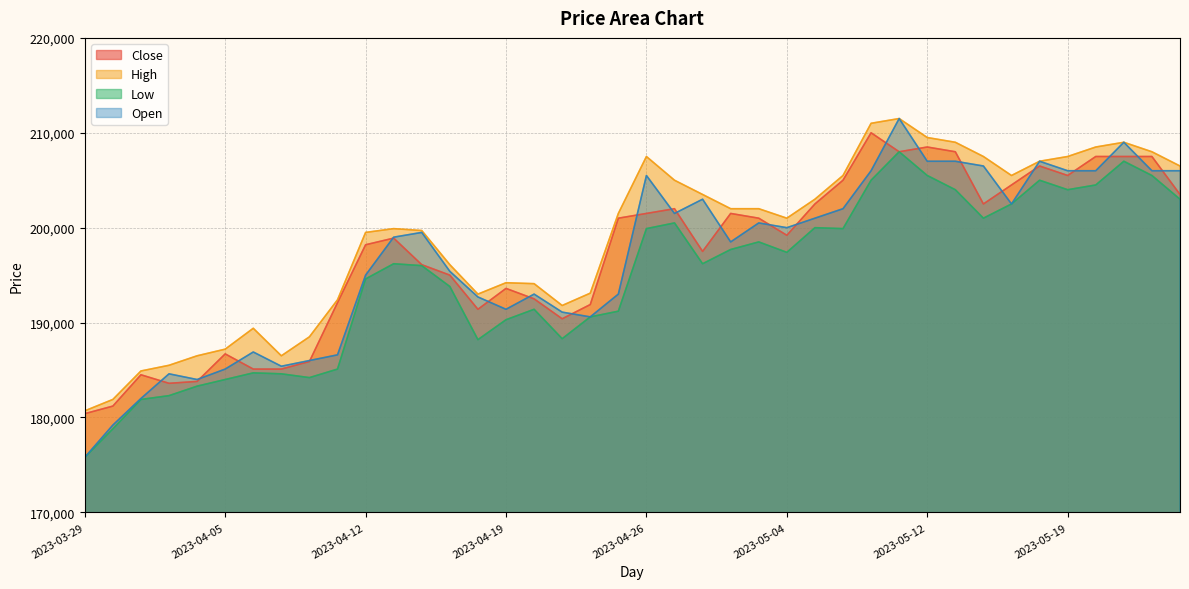

Between 2023-05-02 and 2023-05-18, which series saw the biggest shift?

Open